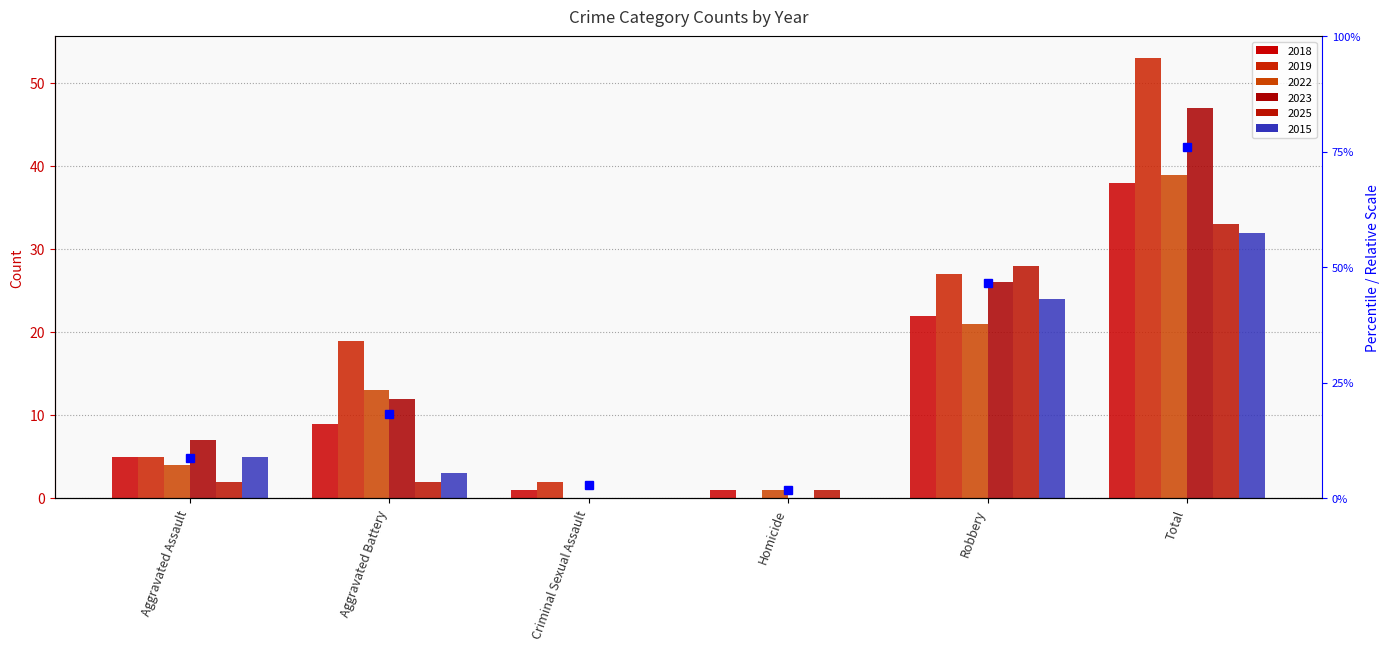

List the series in order of their peak value, lowest first.

2015, 2025, 2018, 2022, 2023, 2019